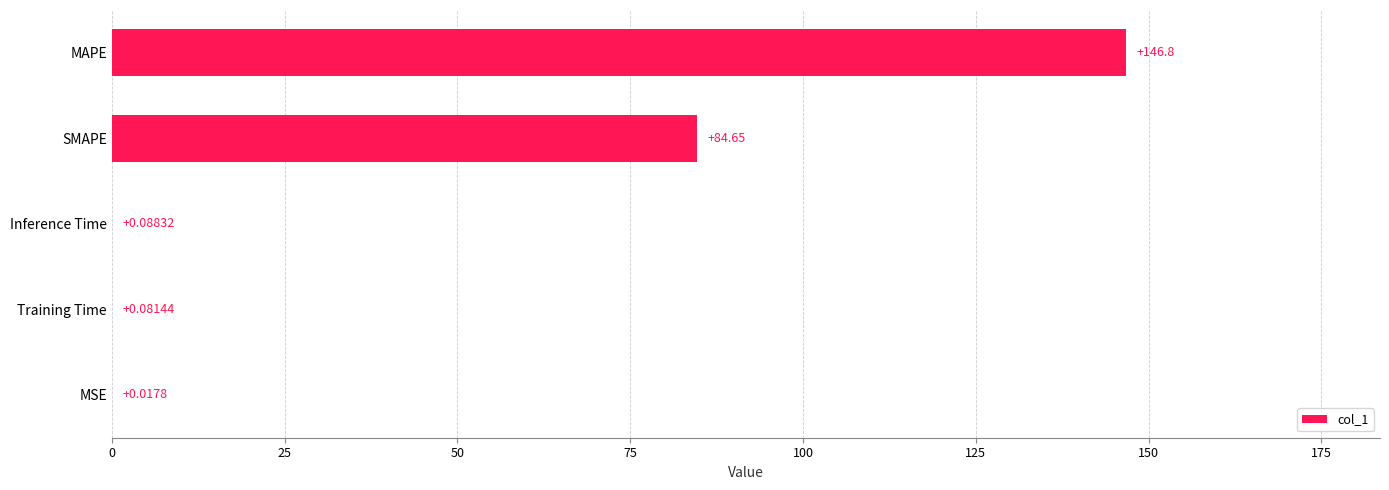

What is the change in value from MSE to Training Time?

+0.1